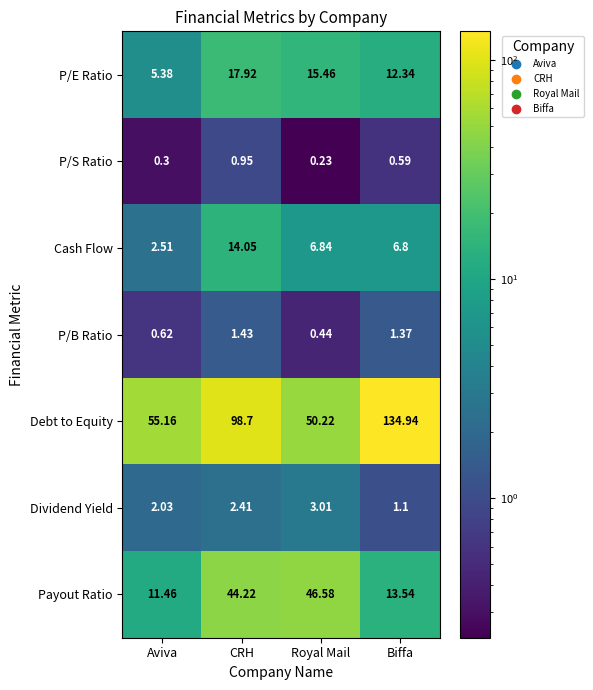

How many distinct data groups are displayed?

7